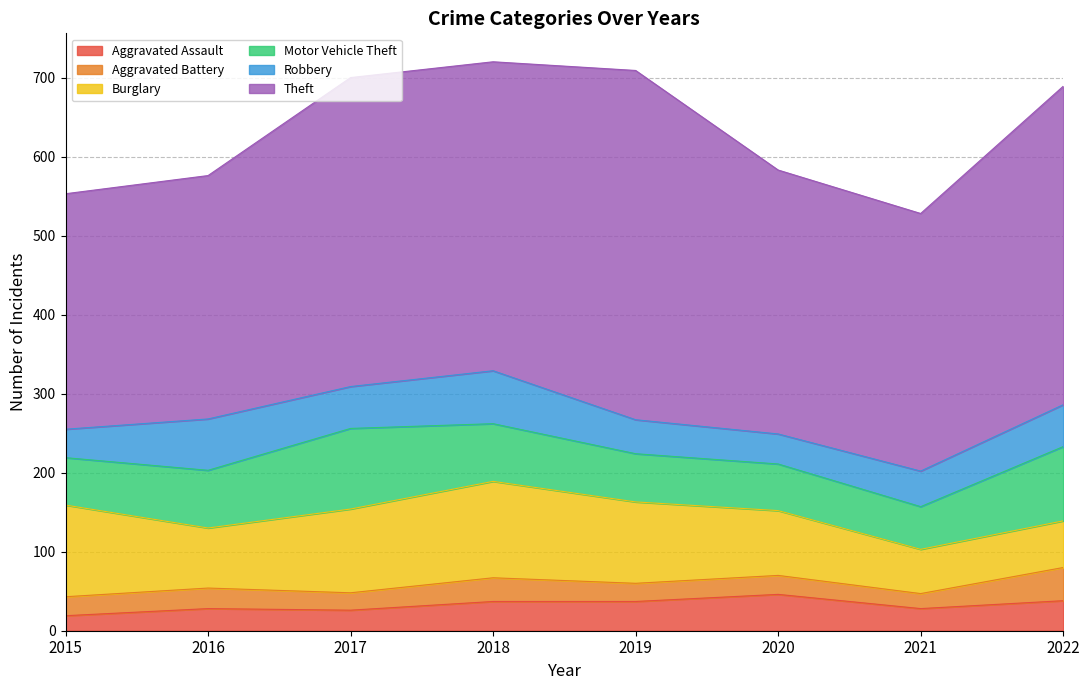

At which category does Motor Vehicle Theft reach its first local peak?

2017